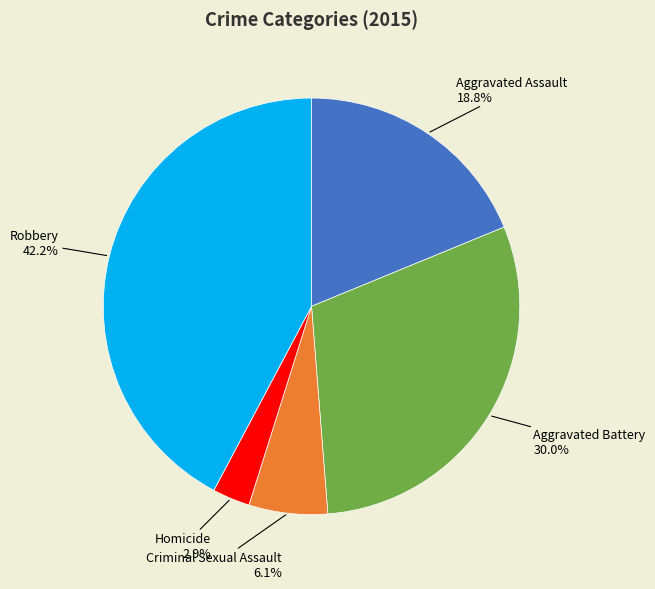

Count the number of slices in the pie.

5